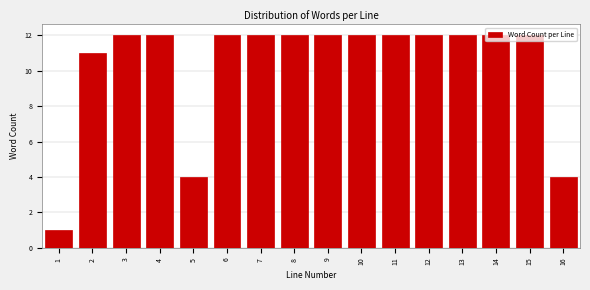

Read the value at 10, to the nearest 10.

10